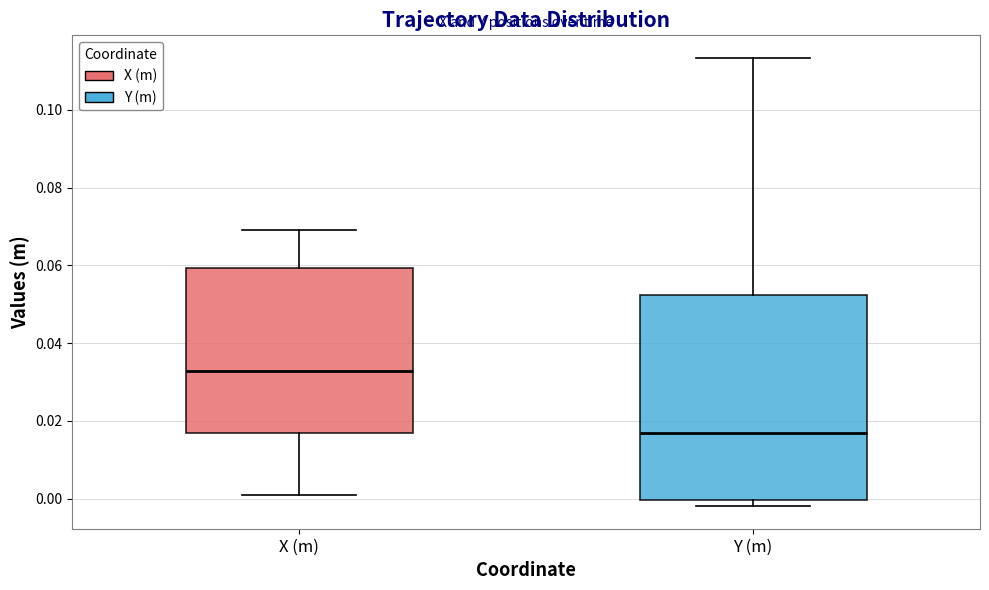

Reading left to right, transcribe this box plot: for each box, give where its median line is, the range the box spans, and where its two whiskers end, as read against the y-axis. The values are not printed on the chart, so give them approximately, as read against the axis.

X (m): median 0.032, box 0.016 to 0.060, whiskers 0.000 to 0.070
Y (m): median 0.016, box 0.000 to 0.052, whiskers -0.002 to 0.114